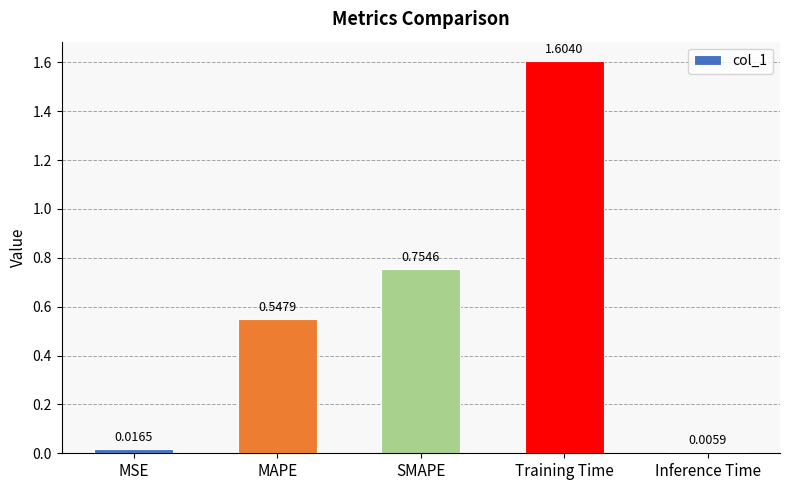

Which has a higher value, Inference Time or Training Time?

Training Time